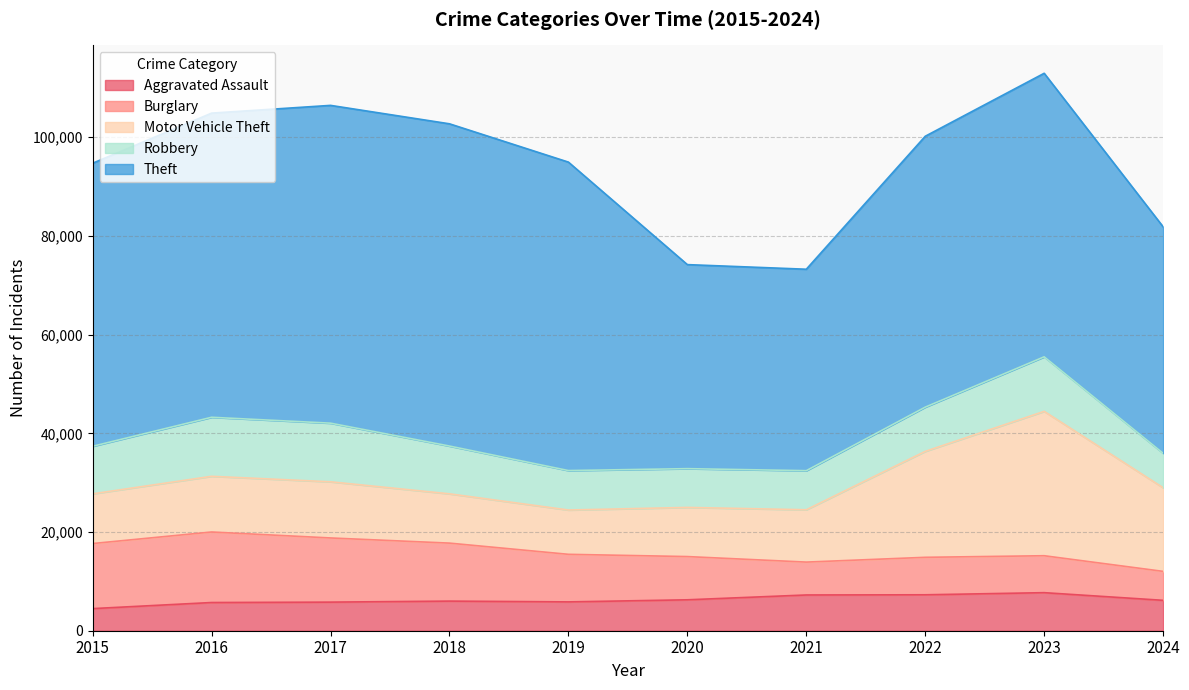

In Burglary, how many points are lower than both neighbors (excluding endpoints)?

1